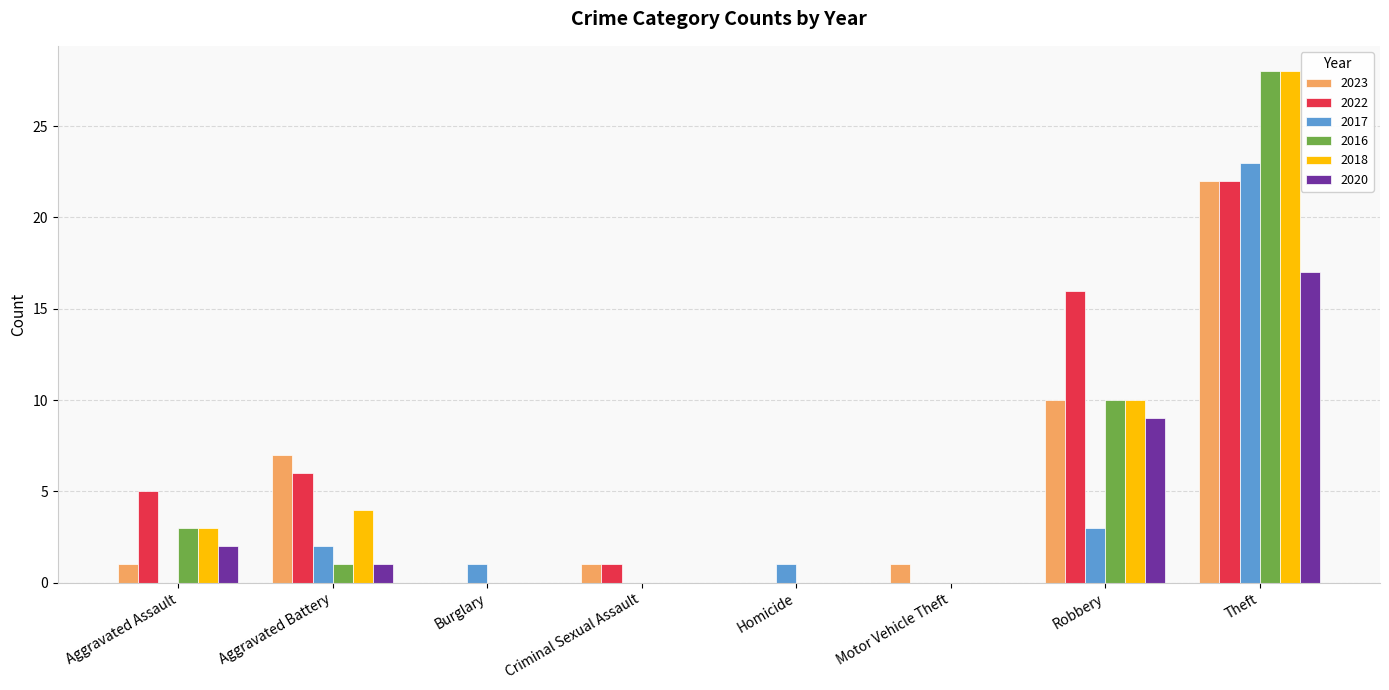

Is the value of 2022 at Criminal Sexual Assault greater than the value of 2018 at Motor Vehicle Theft?

Yes